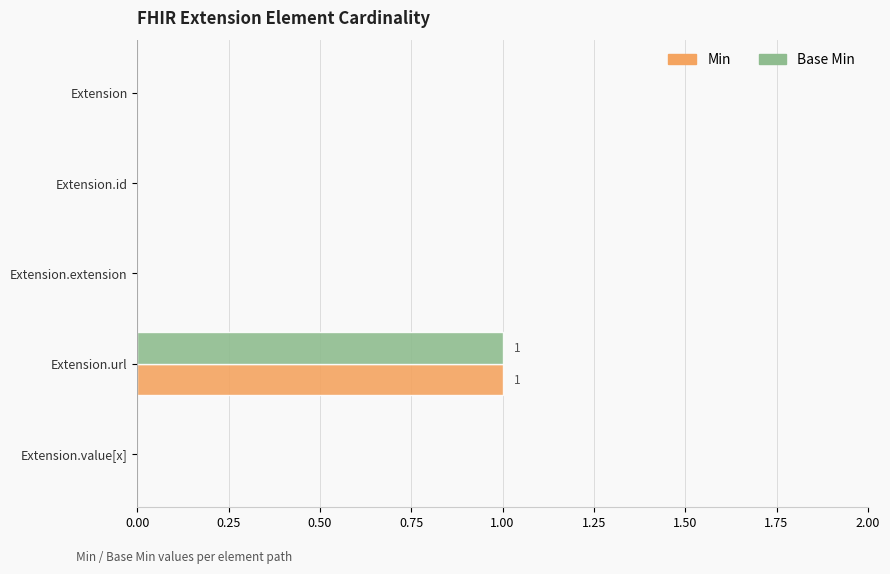

What are all the series names shown in the legend?

Min, Base Min